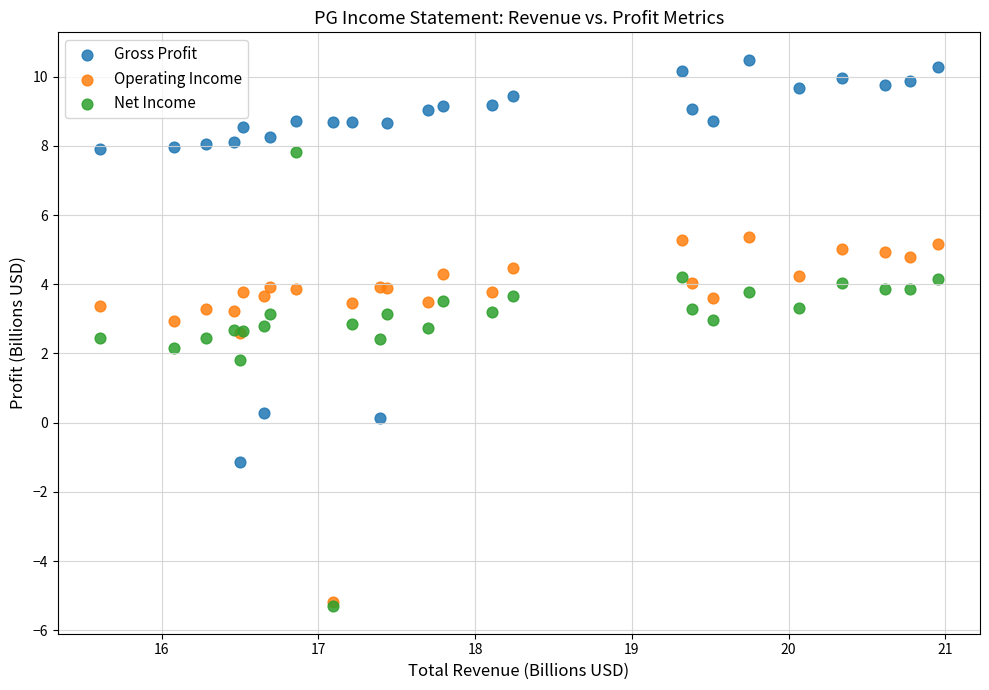

What are all the series names shown in the legend?

Gross Profit, Operating Income, Net Income